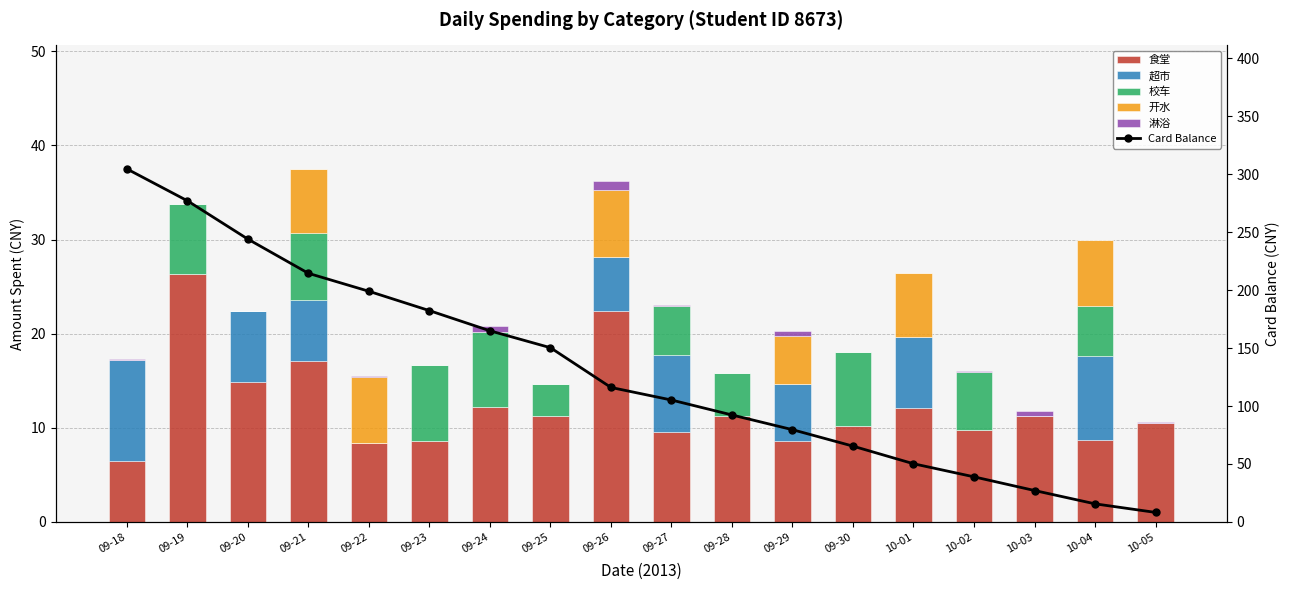

At which category is the sum across all series the highest?

09-18